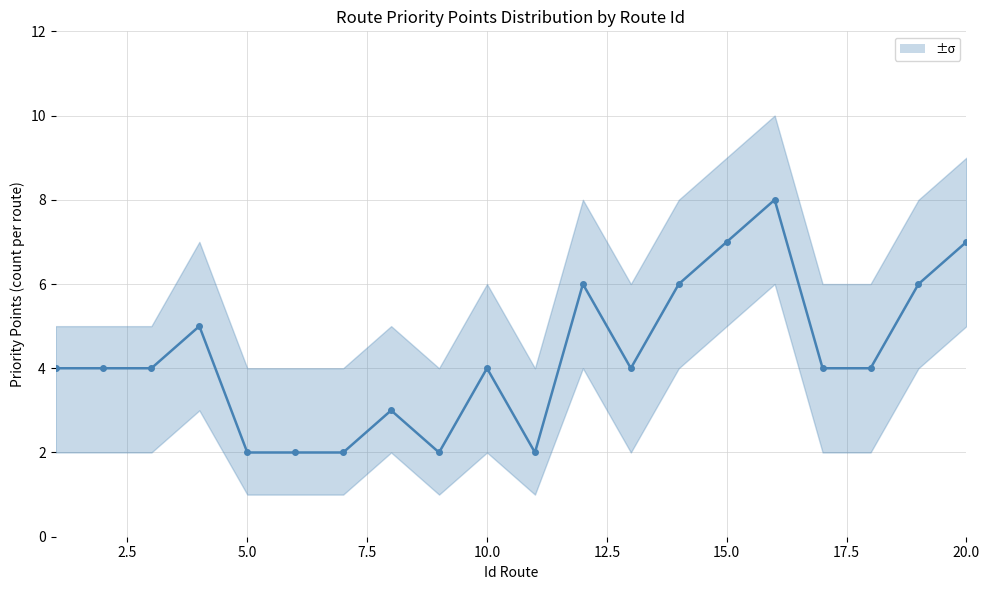

How many lines are shown in the chart?

1